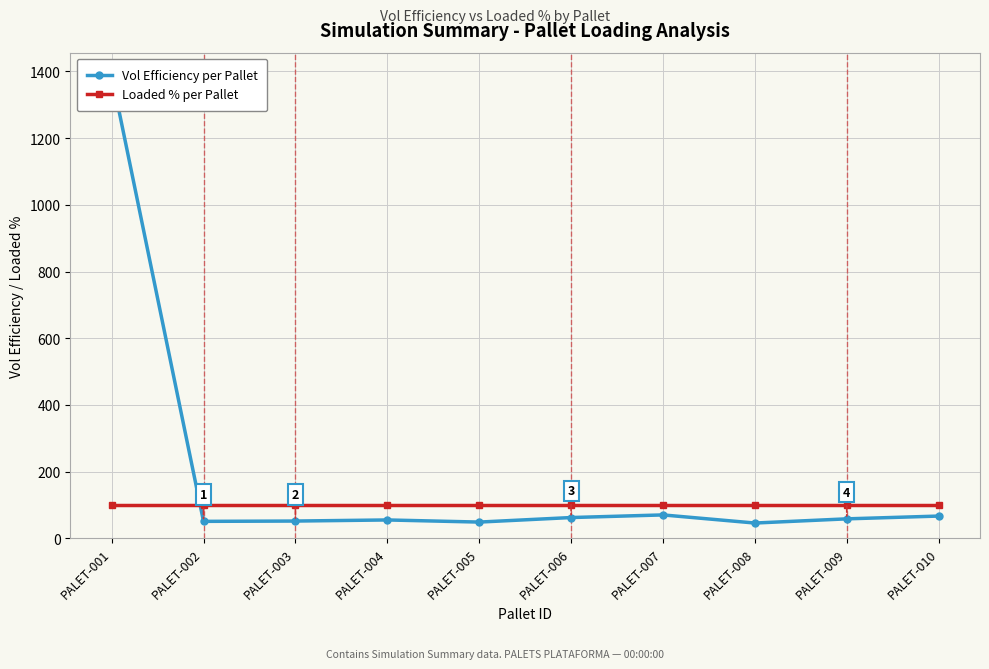

How many lines are shown in the chart?

2